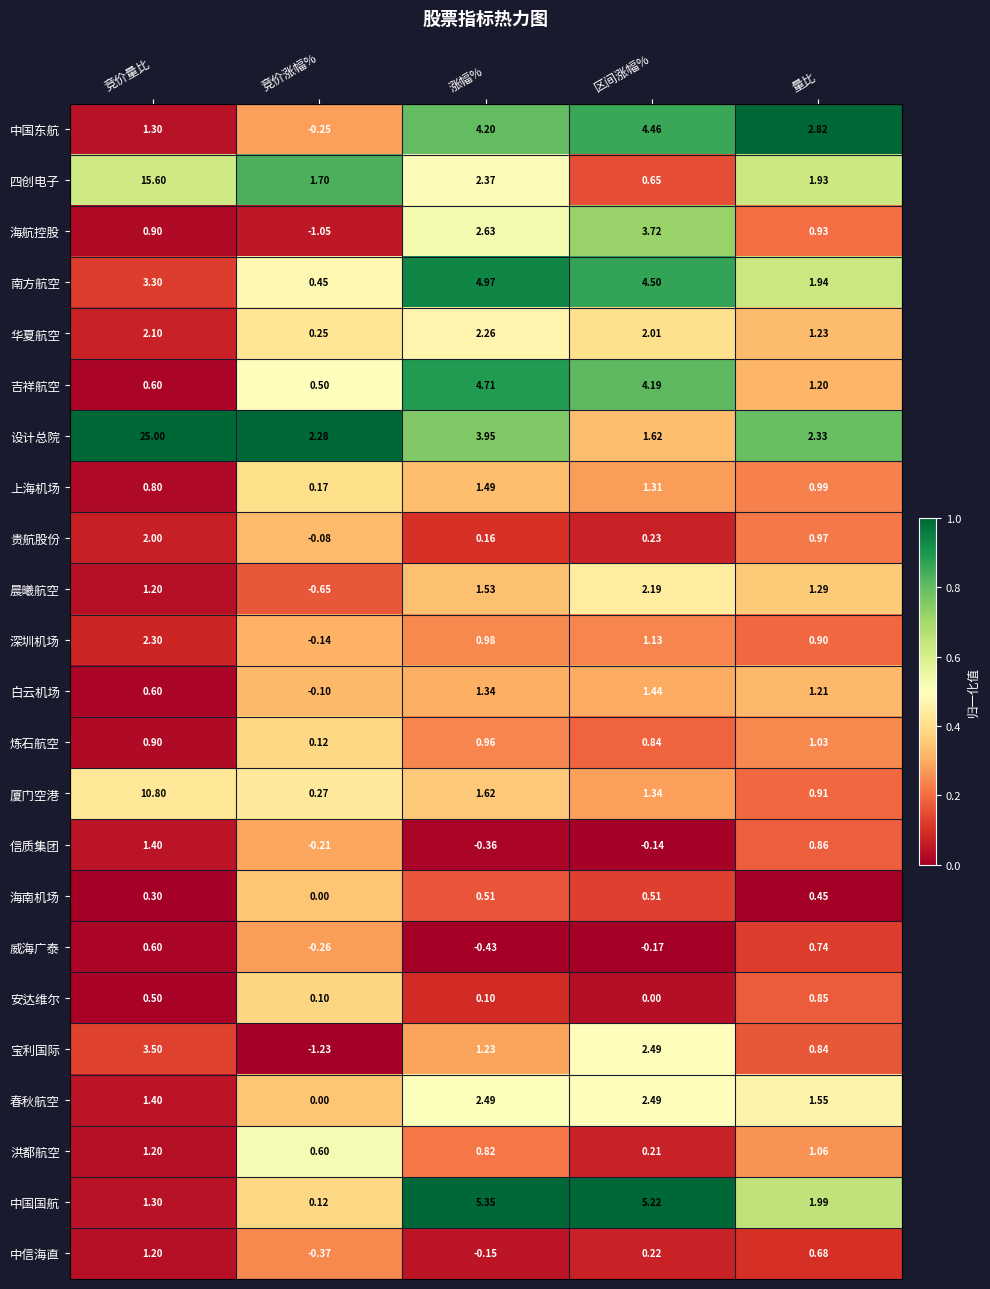

At which label does 设计总院 reach its minimum?

区间涨幅%